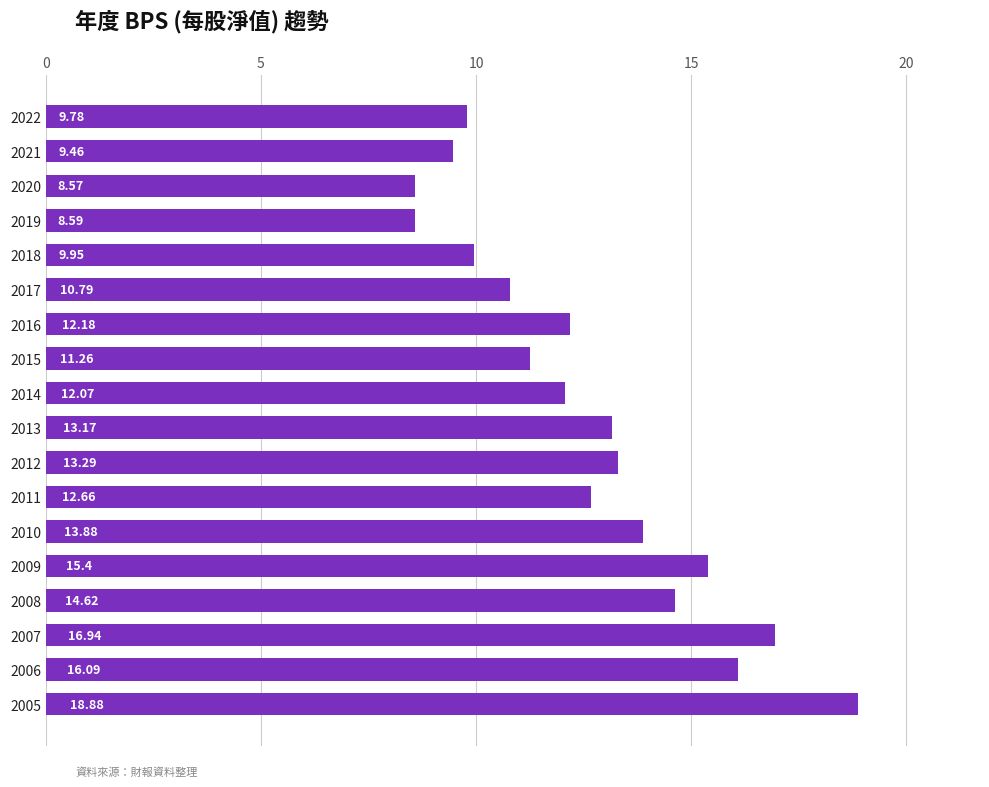

Approximately how many times larger is the value at 2021 compared to 2018?

1.0